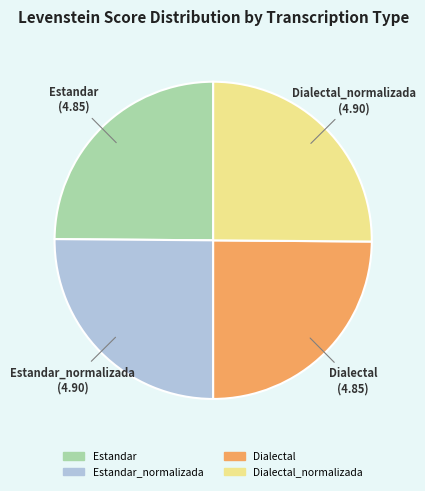

Does any single category account for the majority?

No